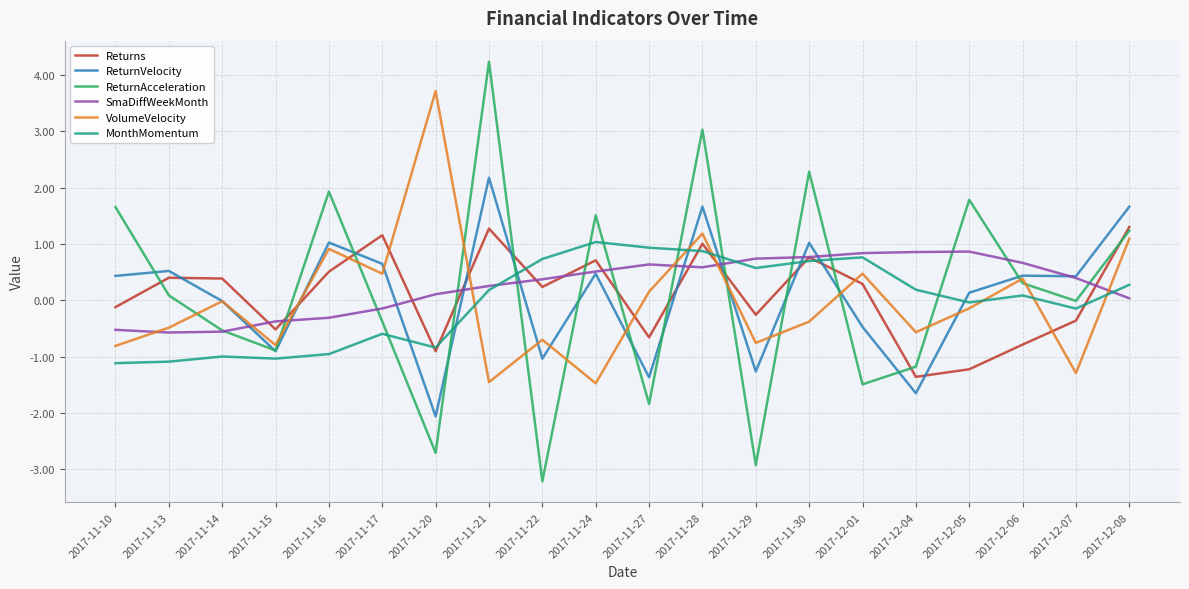

What is the highest value of the Returns series?

1.3